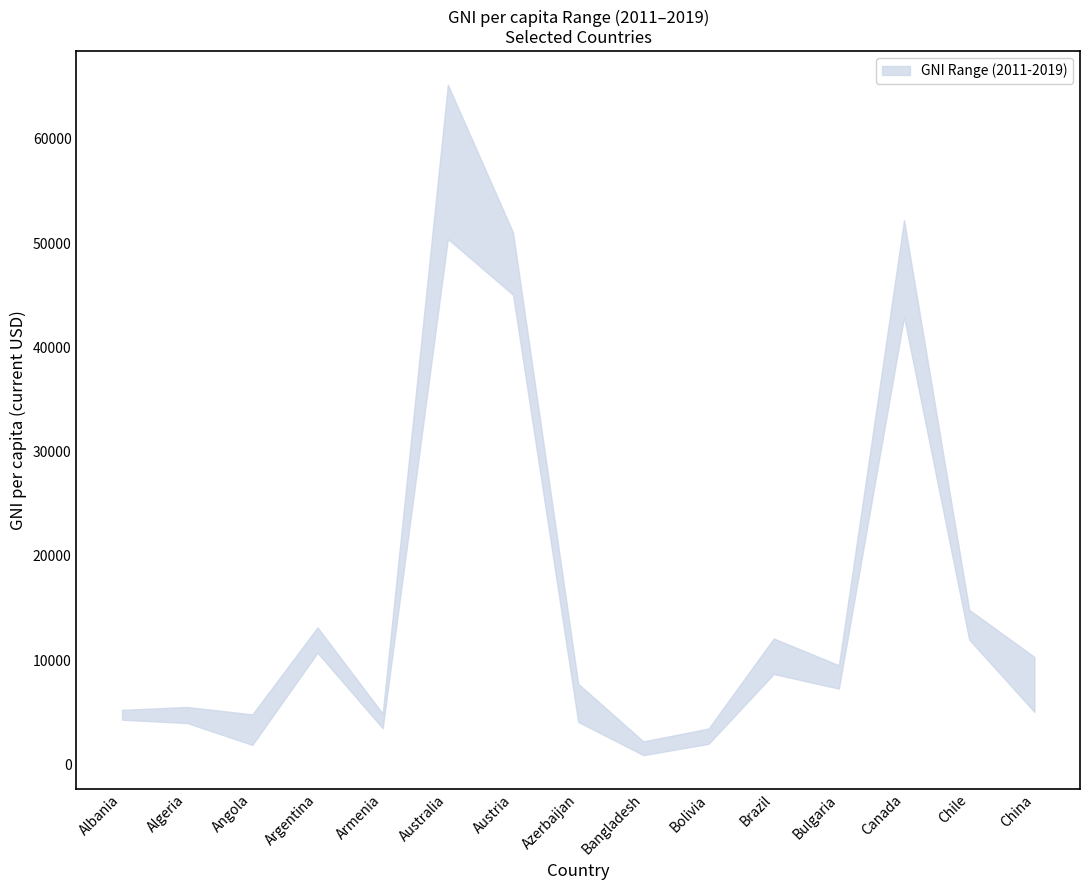

What is the greatest value displayed?

65190